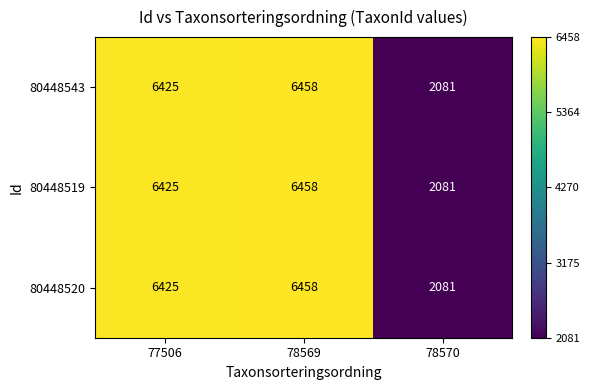

List the labels in order of 80448520 value, smallest first.

78570, 77506, 78569